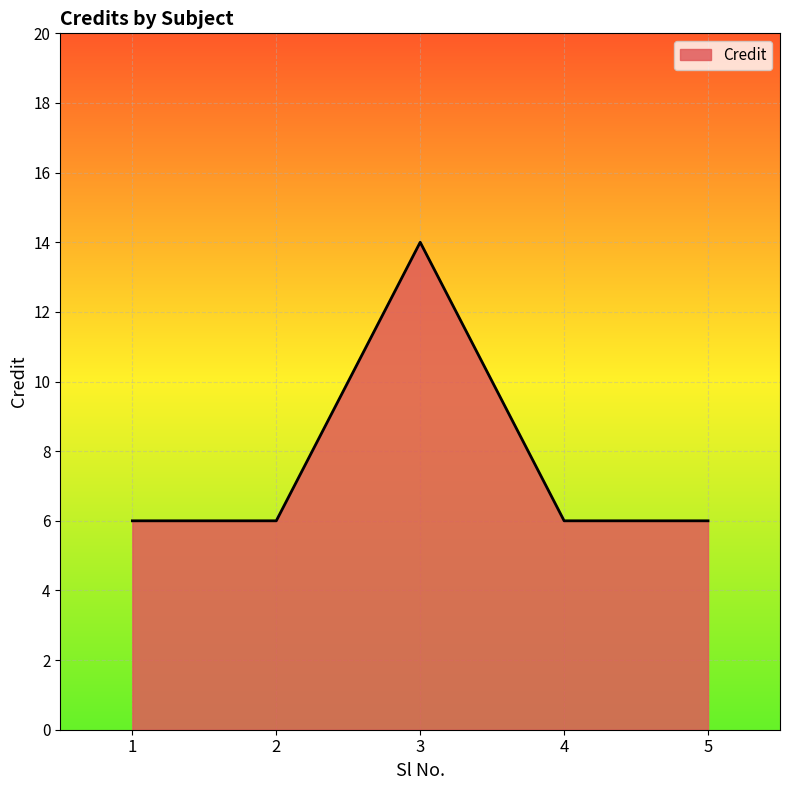

How many categories are shown in the chart?

5